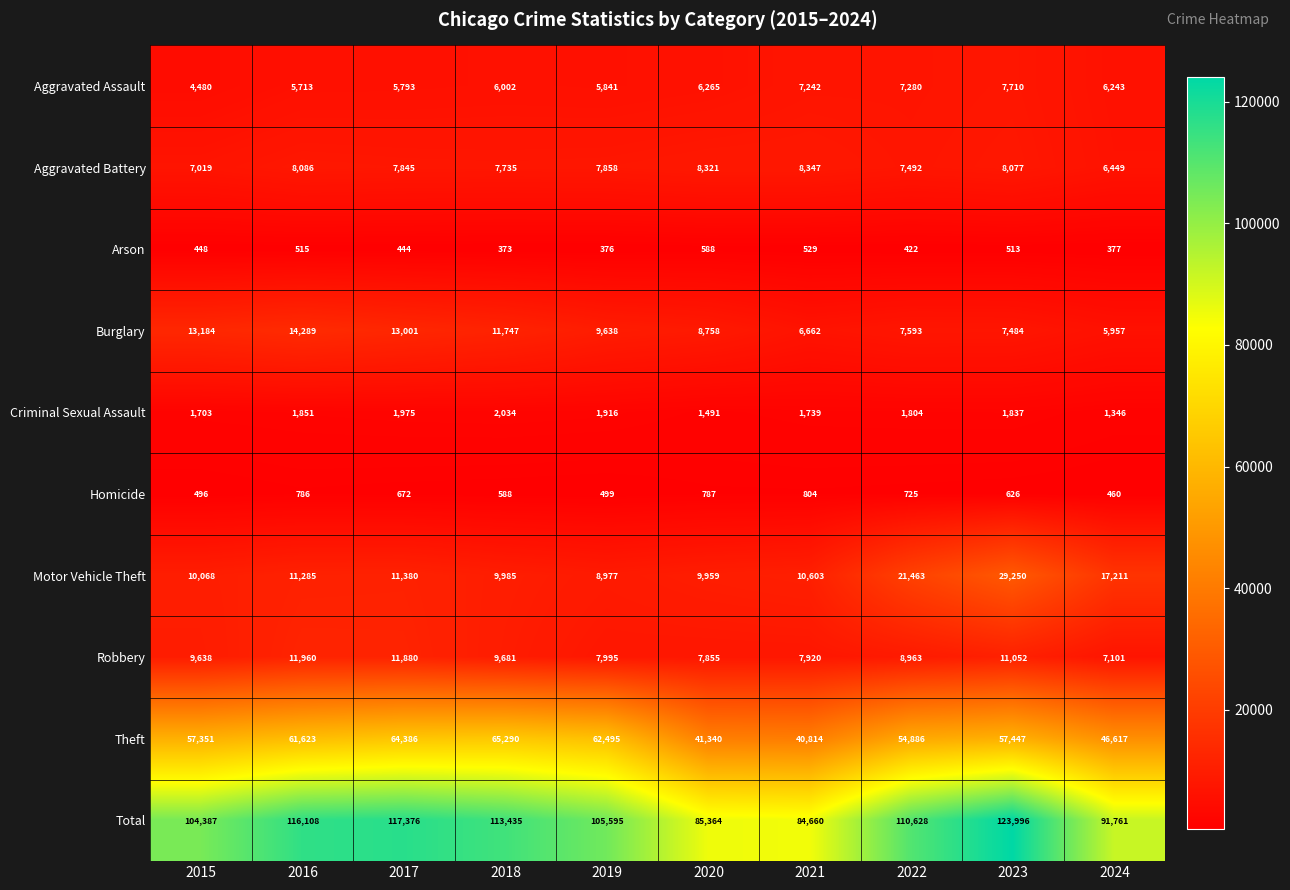

Which series has the widest spread of values?

Total